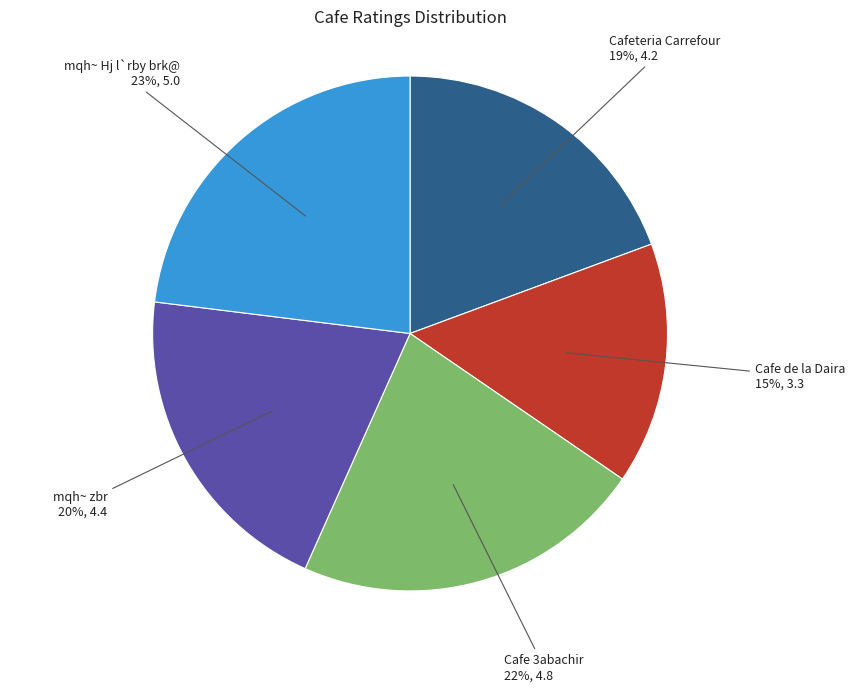

To the nearest percent, what is the difference between the largest and smallest slice percentages?

8%